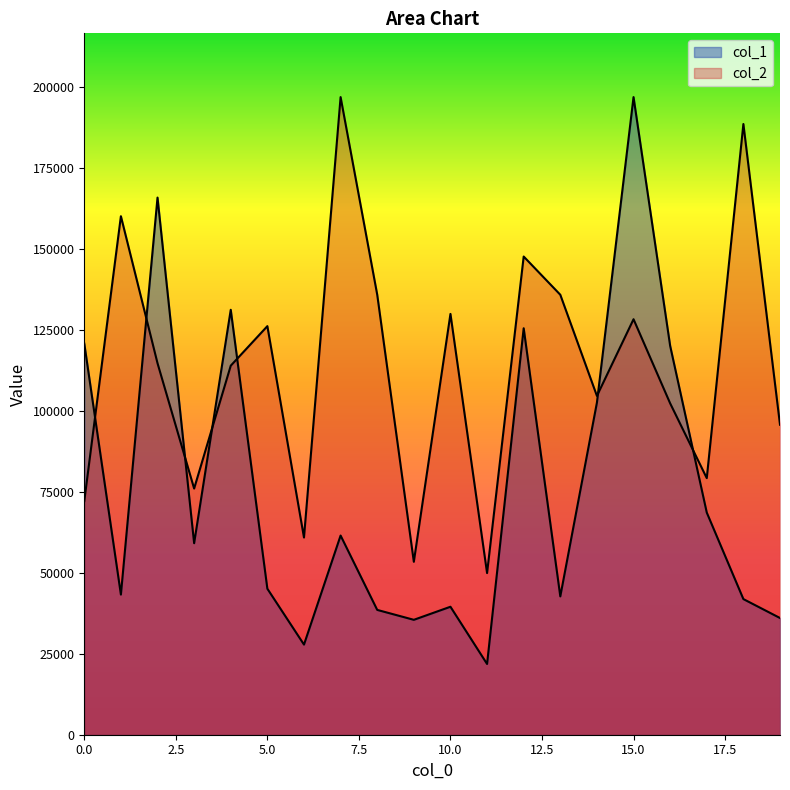

What is the minimum value for col_2?

49891.0